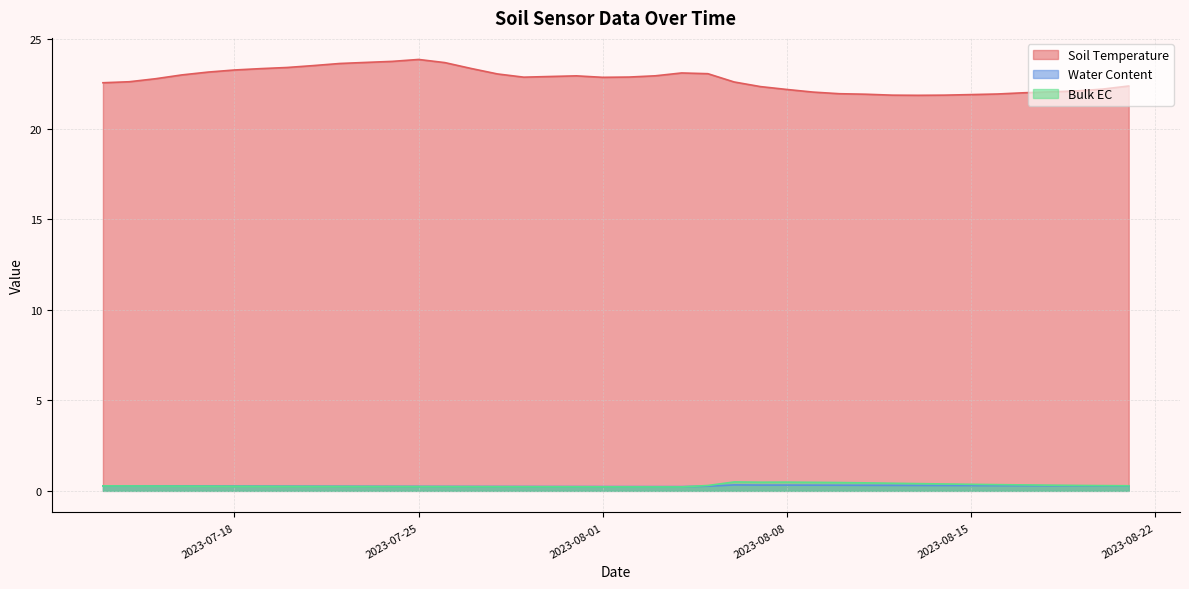

True or false: Bulk EC has a value of 0.4 at 2023-07-19.

False